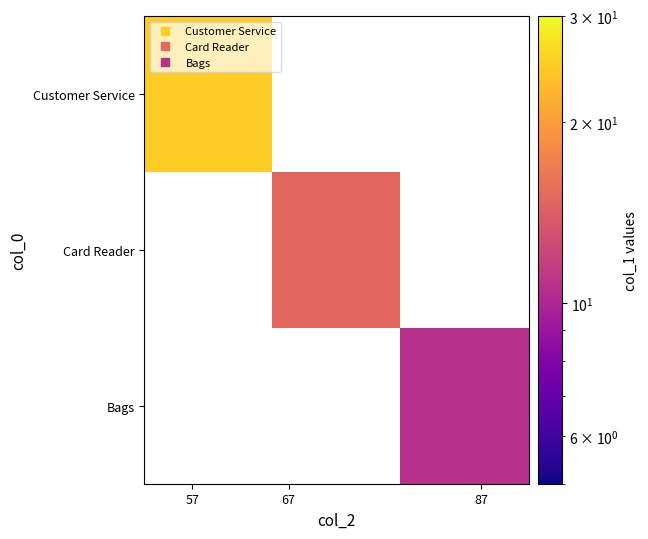

How many categories are shown in the chart?

3